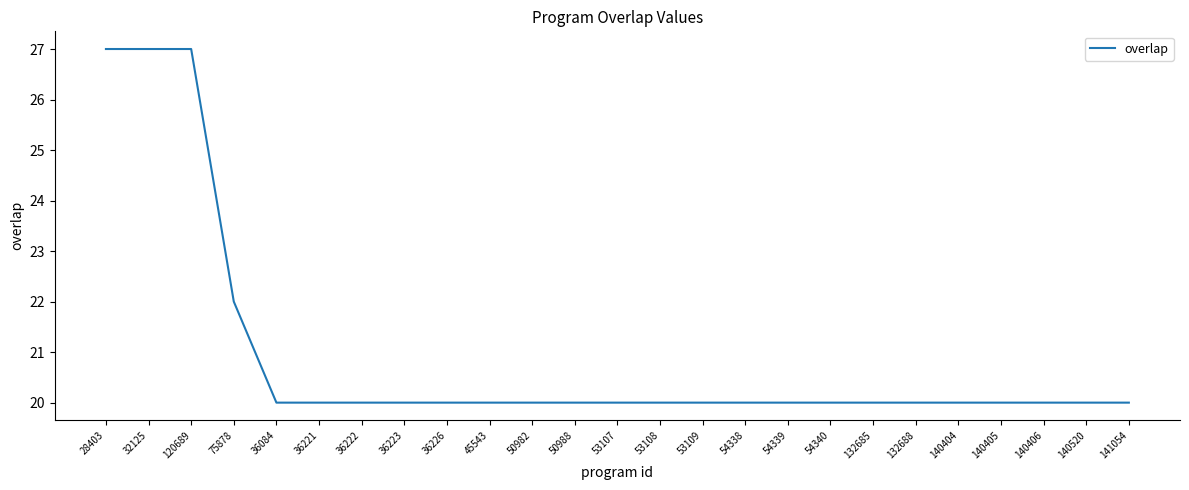

Reading right to left, what are all the values shown in this chart?

141054=20	140520=20	140406=20	140405=20	140404=20	132688=20	132685=20	54340=20	54339=20	54338=20	53109=20	53108=20	53107=20	50988=20	50982=20	45543=20	36226=20	36223=20	36222=20	36221=20	36084=20	75878=22	120689=27	32125=27	28403=27